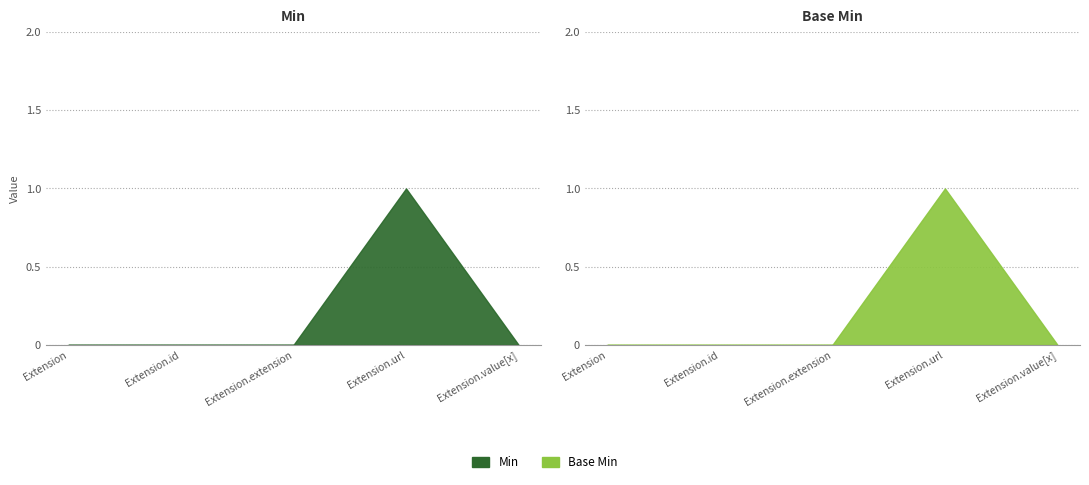

Which series has the widest spread of values?

Min